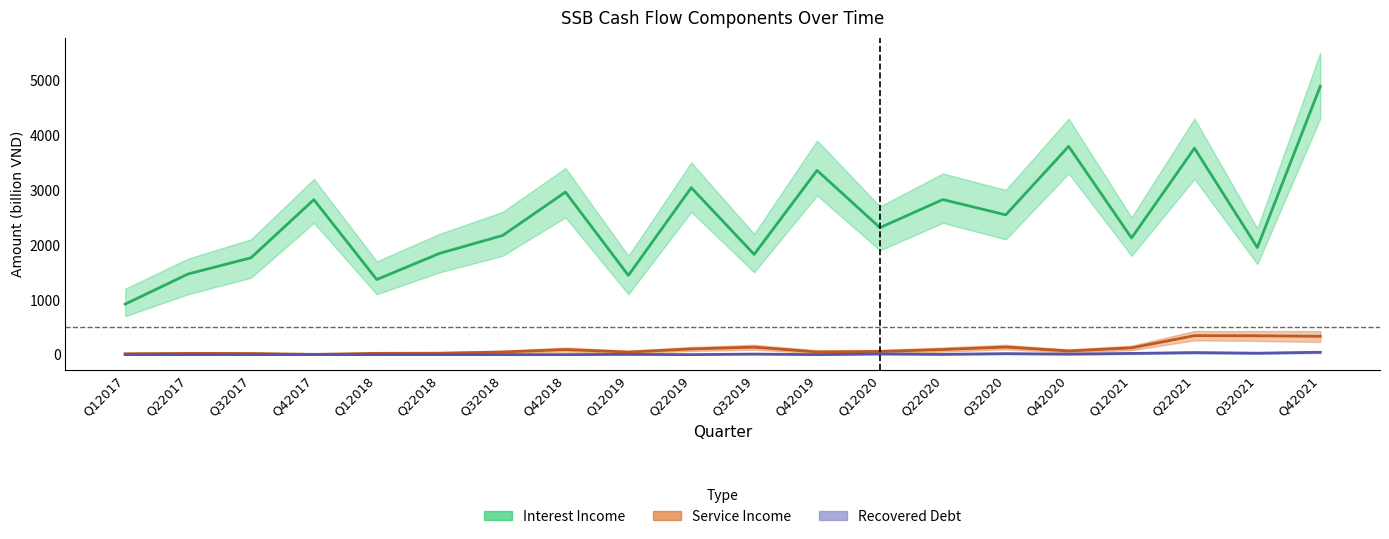

Is the value of interest_income at Q32017 greater than the value of recovered_debt at Q12021?

Yes